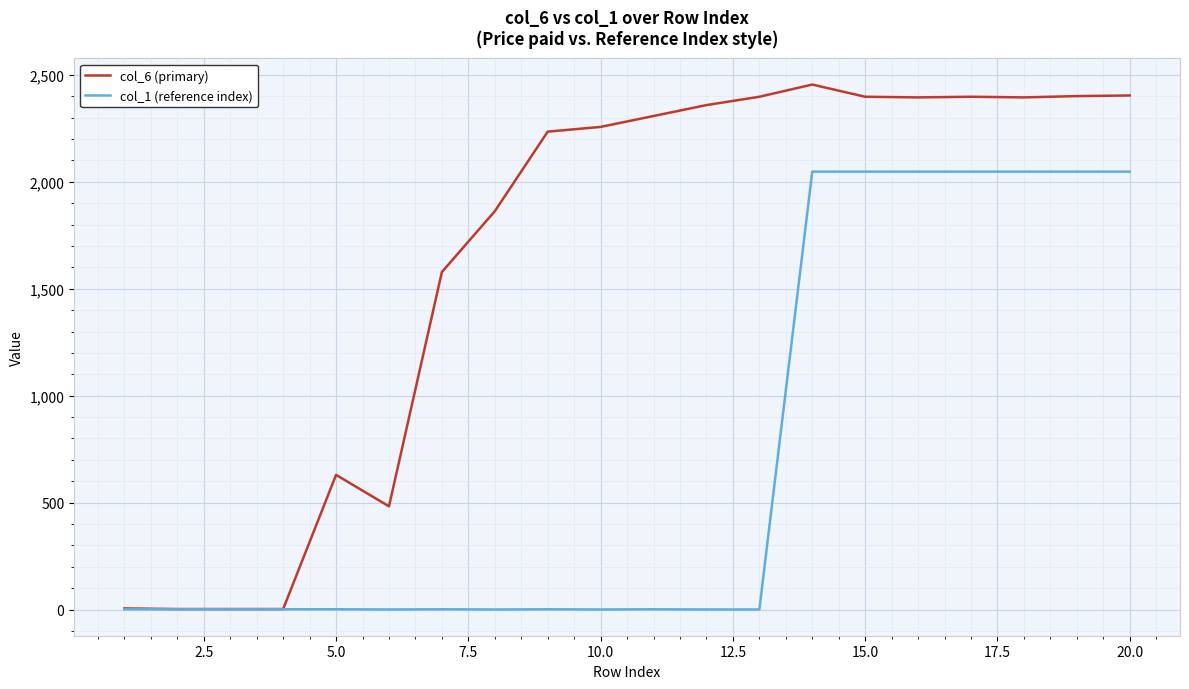

List the series in order of their peak value, highest first.

col_6 (primary), col_1 (reference index)